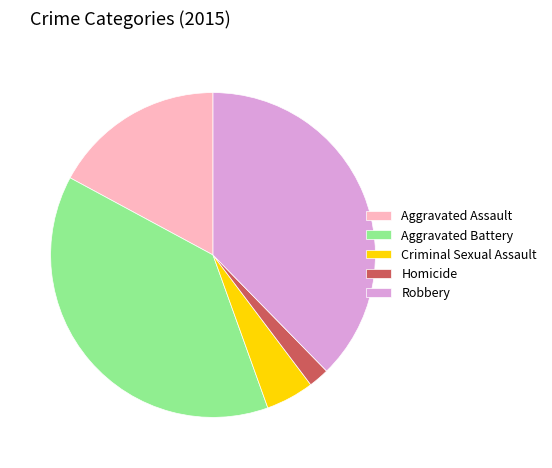

What is the smallest slice in the pie chart?

Homicide